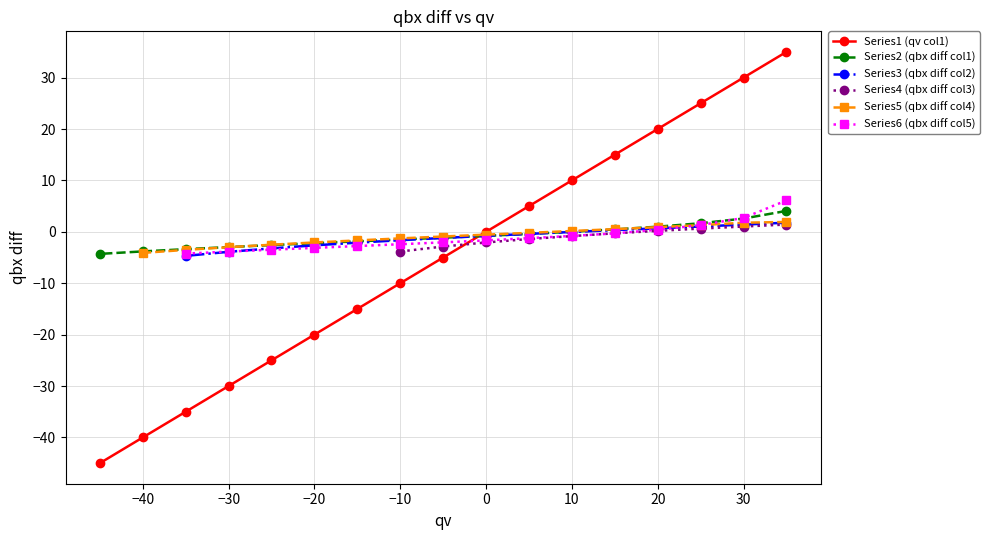

True or false: Series2 (qbx diff col1) has a value of -0.8 at 0.

True